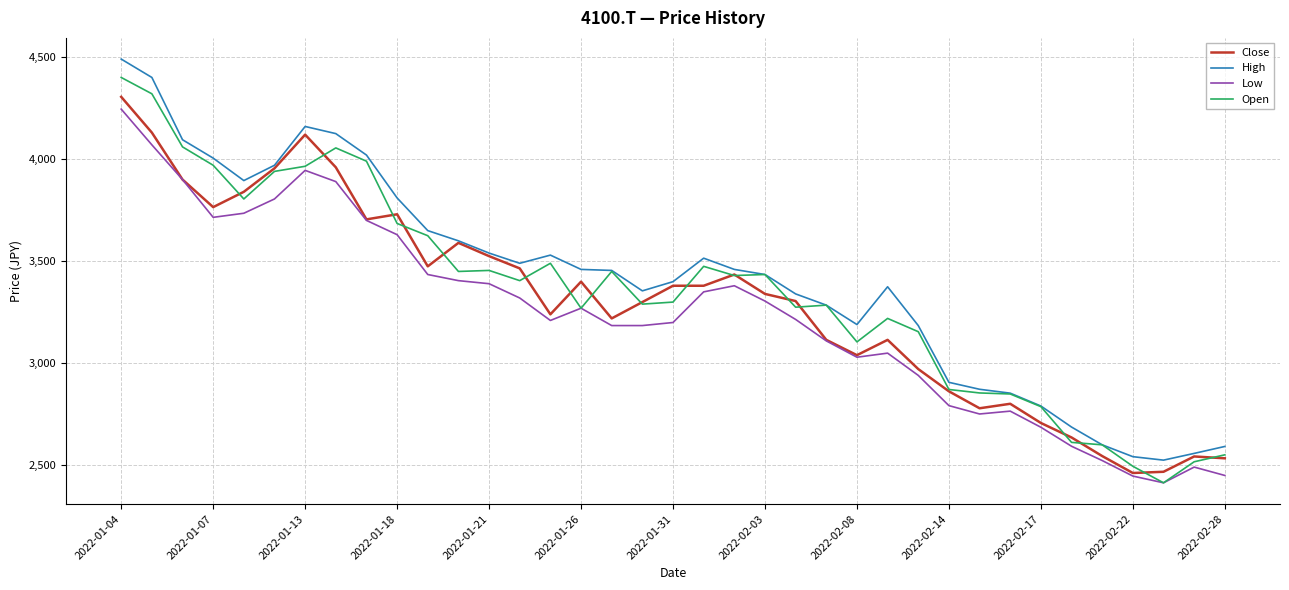

What is the smallest value displayed?

2415